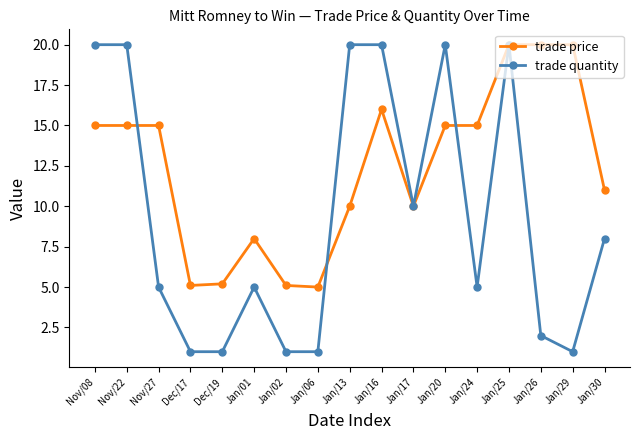

Rank the series at Jan/13 from highest to lowest value.

trade quantity, trade price